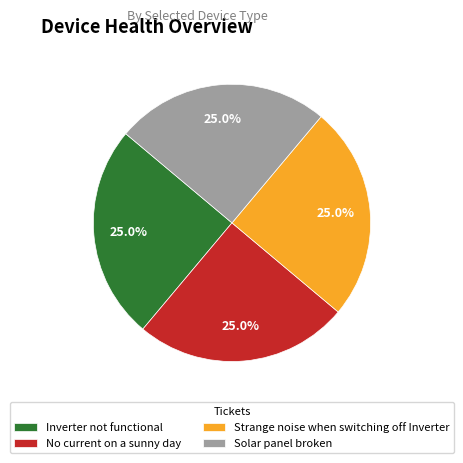

Approximately how many times larger is the value at Strange noise when switching off Inverter compared to Inverter not functional?

1.0